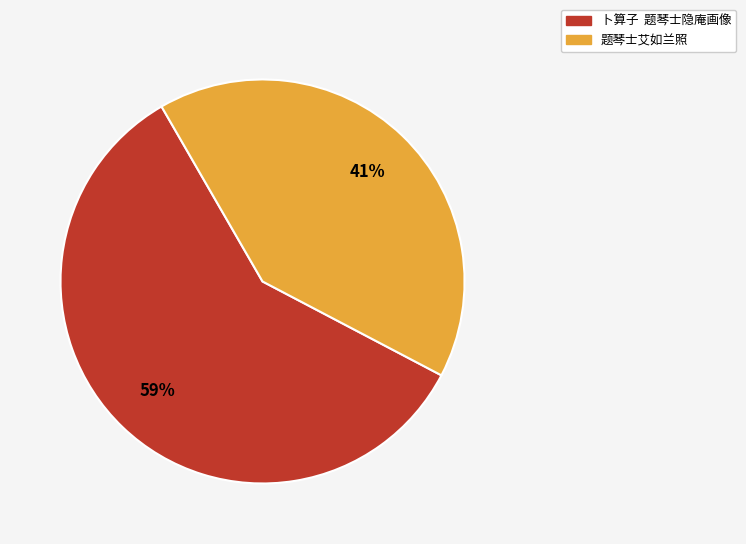

Between 卜算子 题琴士隐庵画像 and 题琴士艾如兰照, which is larger?

卜算子 题琴士隐庵画像